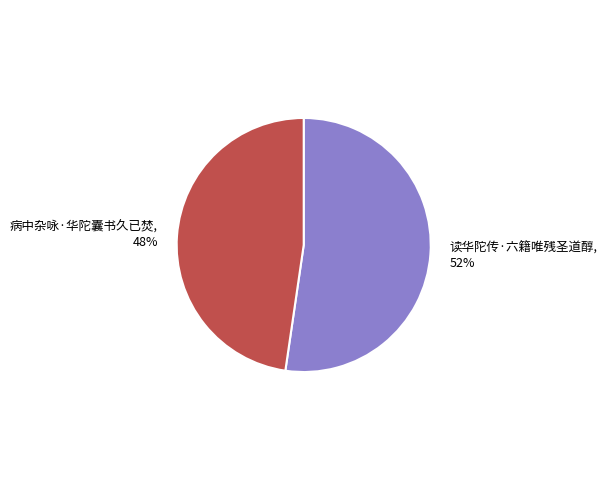

Is it true that 病中杂咏·华陀囊书久已焚 is 48% of the pie?

True